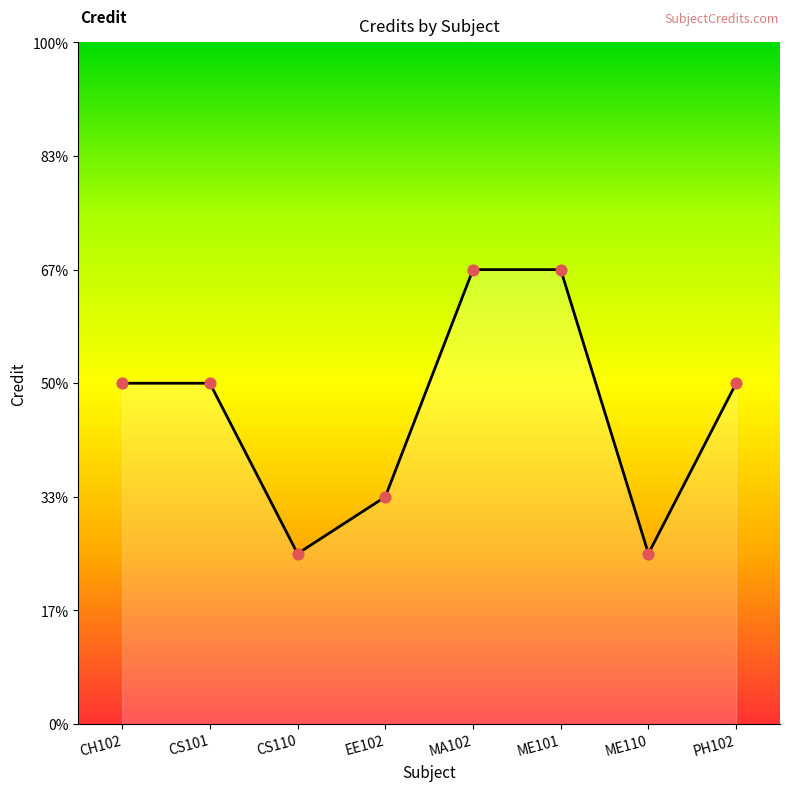

Which has a higher value, CH102 or PH102?

CH102